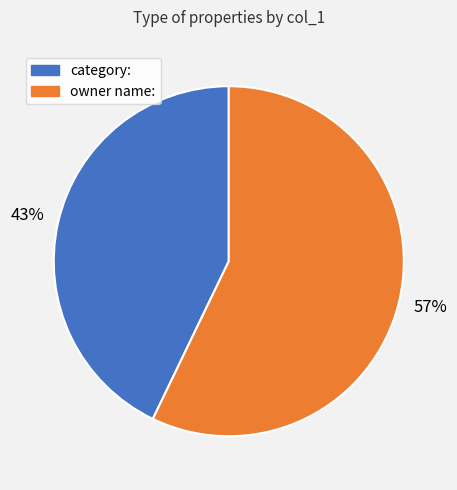

Between owner name: and category:, which is larger?

owner name: